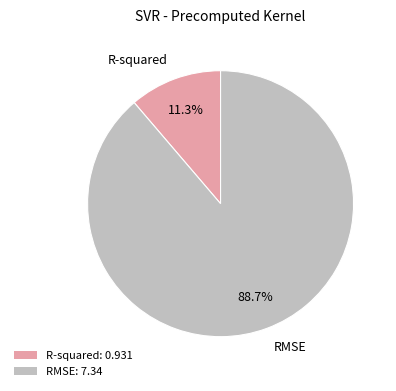

What is the majority slice?

RMSE